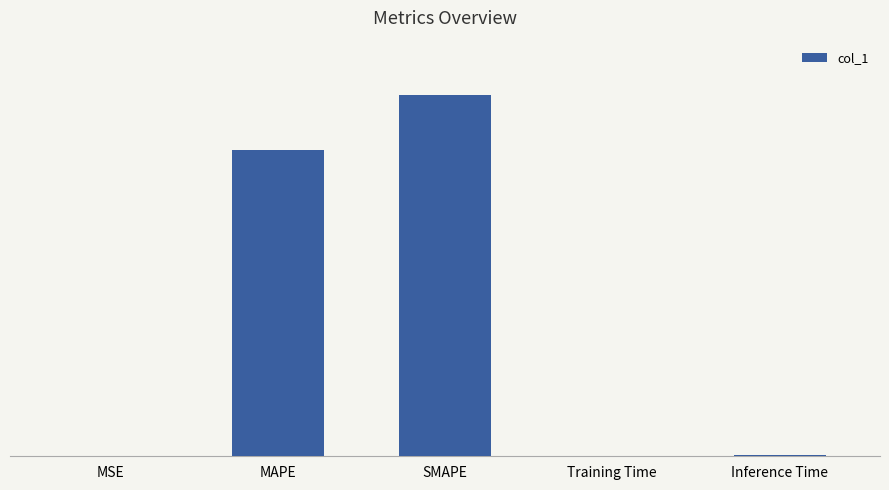

Rank the categories by value from highest to lowest.

SMAPE, MAPE, Inference Time, Training Time, MSE